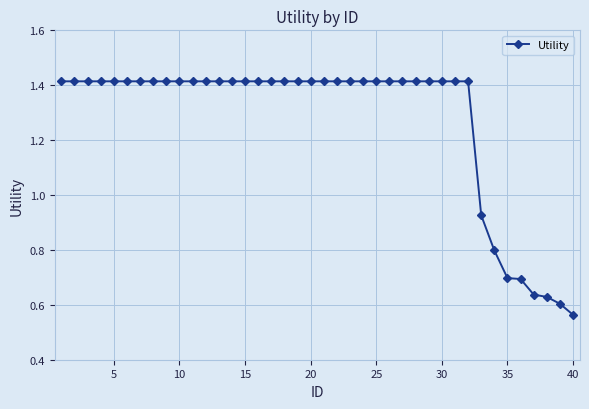

What is the average value?

1.3